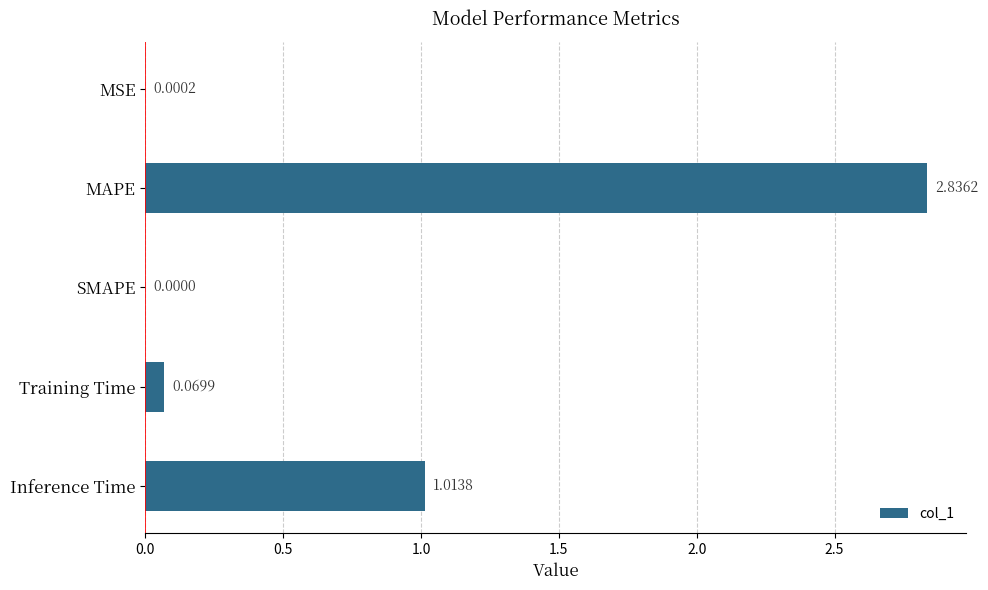

At which label is the value closest to 1?

Inference Time